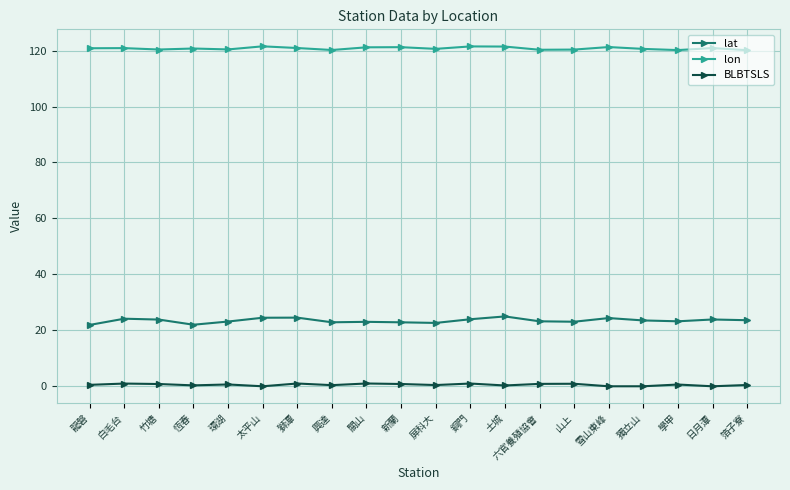

At 竹塘, list the series in order from largest to smallest.

lon, lat, BLBTSLS